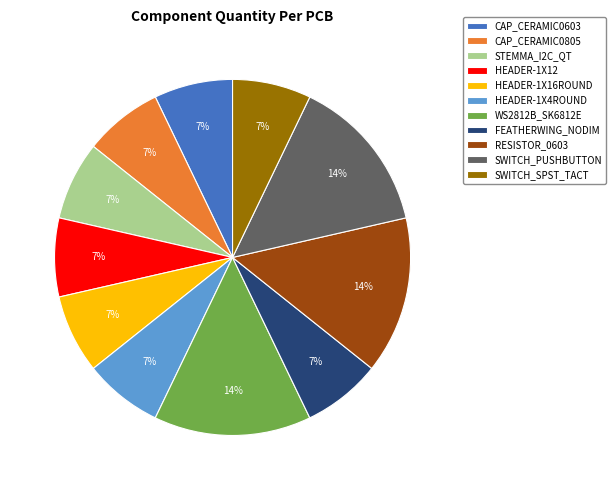

Do SWITCH_PUSHBUTTON and CAP_CERAMIC0603 together represent more than half of the pie?

No